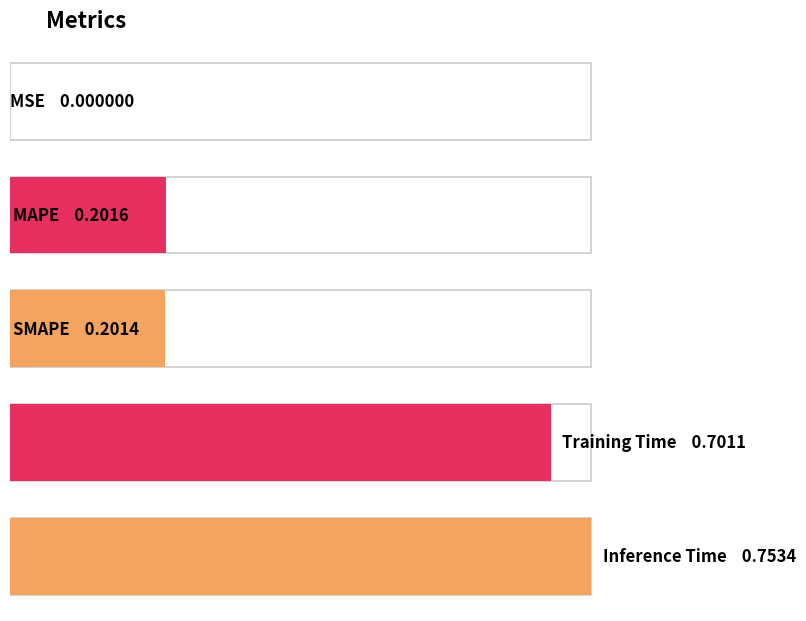

What is the change in value from MAPE to Inference Time?

+0.6